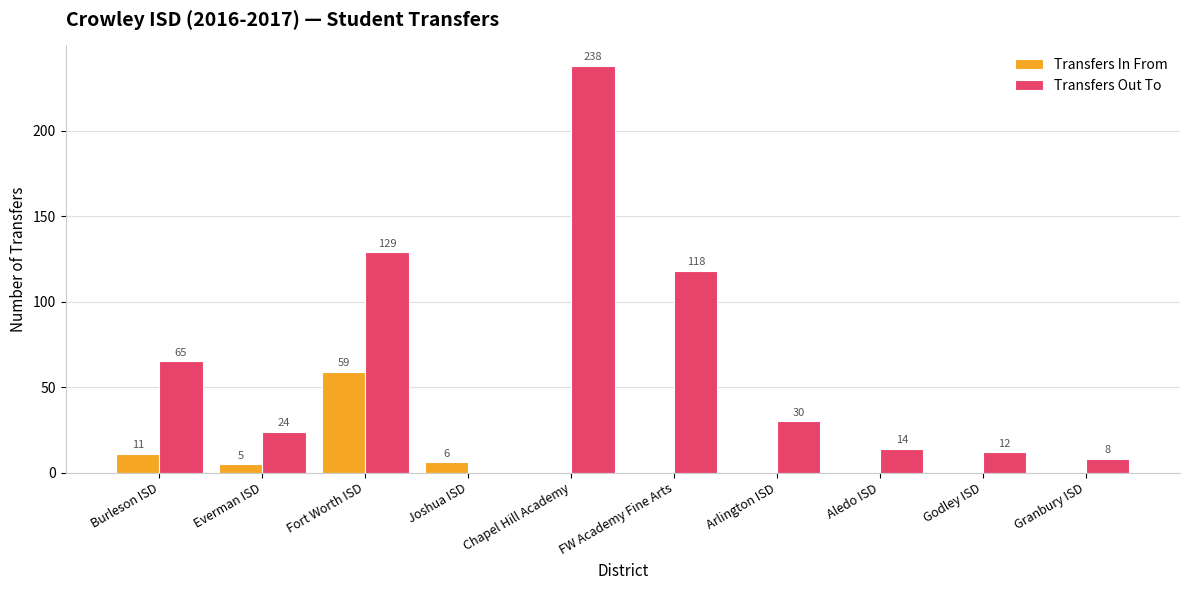

Which series has the widest spread of values?

Transfers Out To